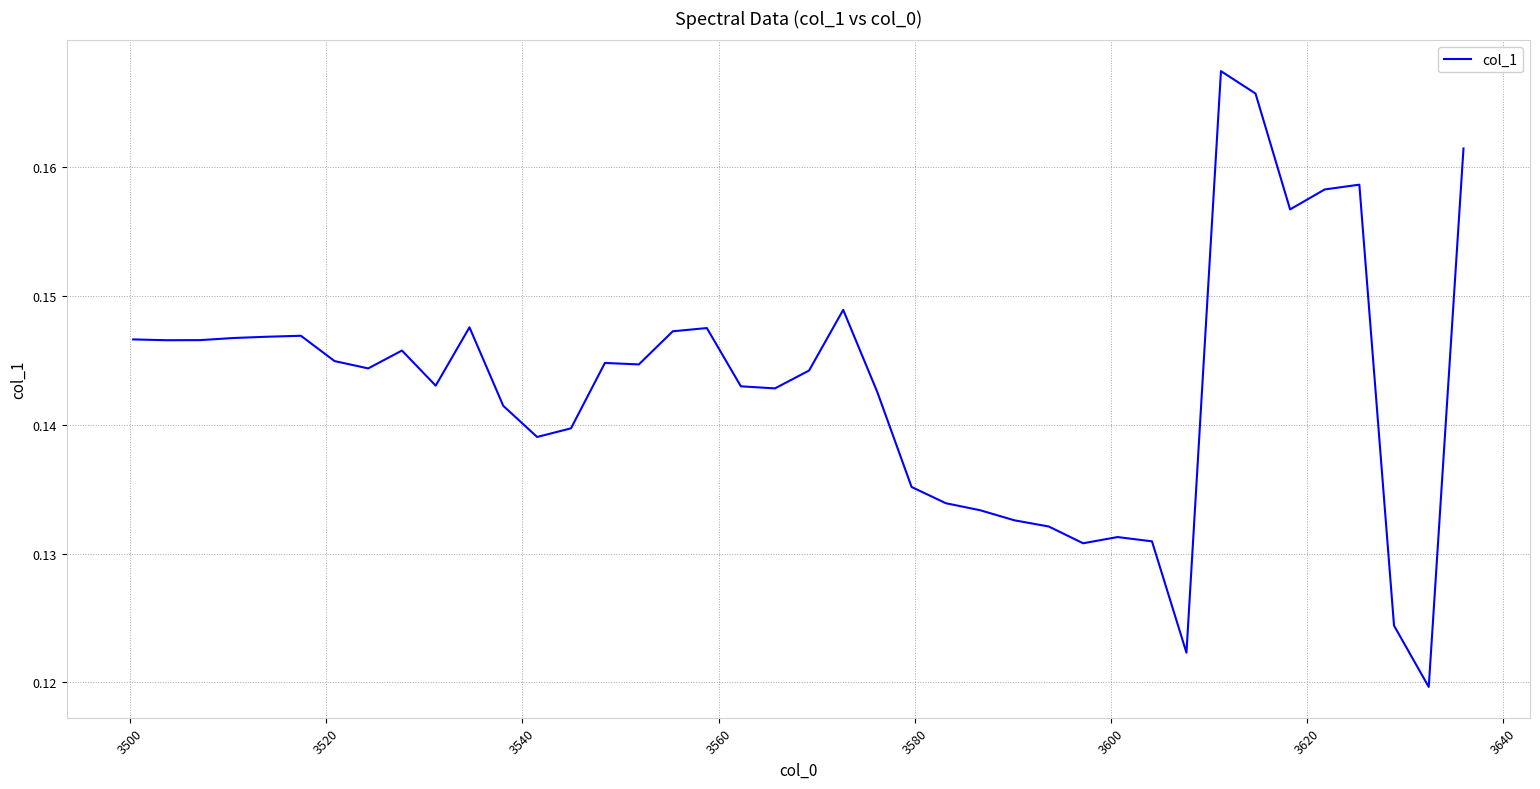

Does the chart display data point markers on the line(s)?

No